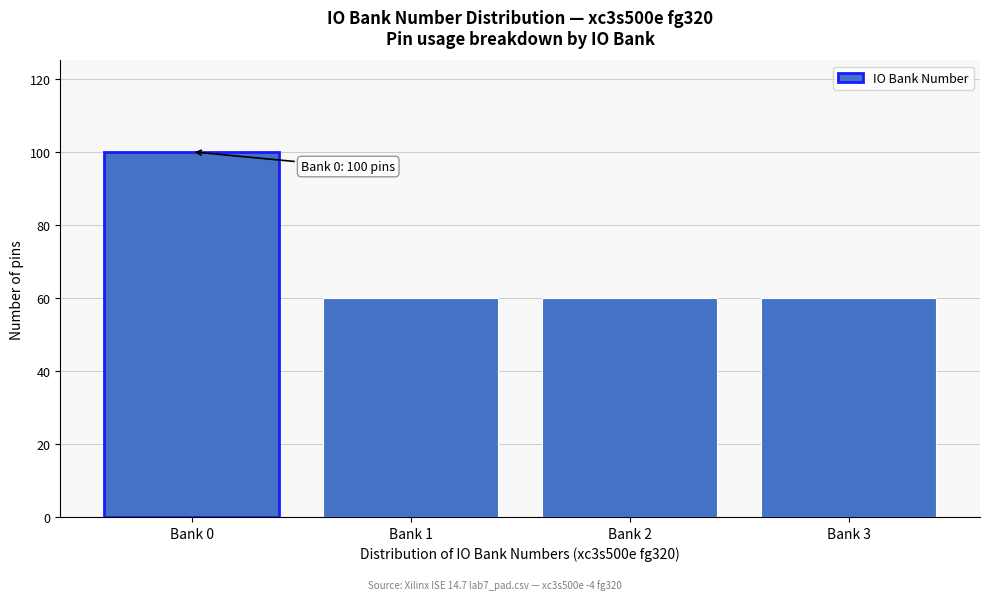

Reading left to right, what are all the values shown in this chart?

Bank 0=100	Bank 1=60	Bank 2=60	Bank 3=60